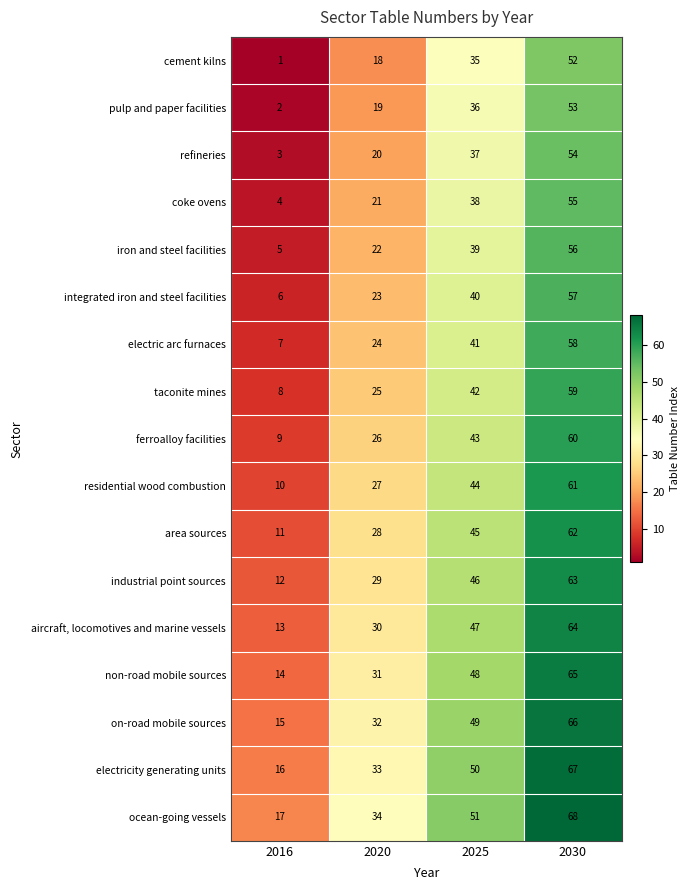

What is the sum of the pulp and paper facilities values at 2020 and 2030?

72